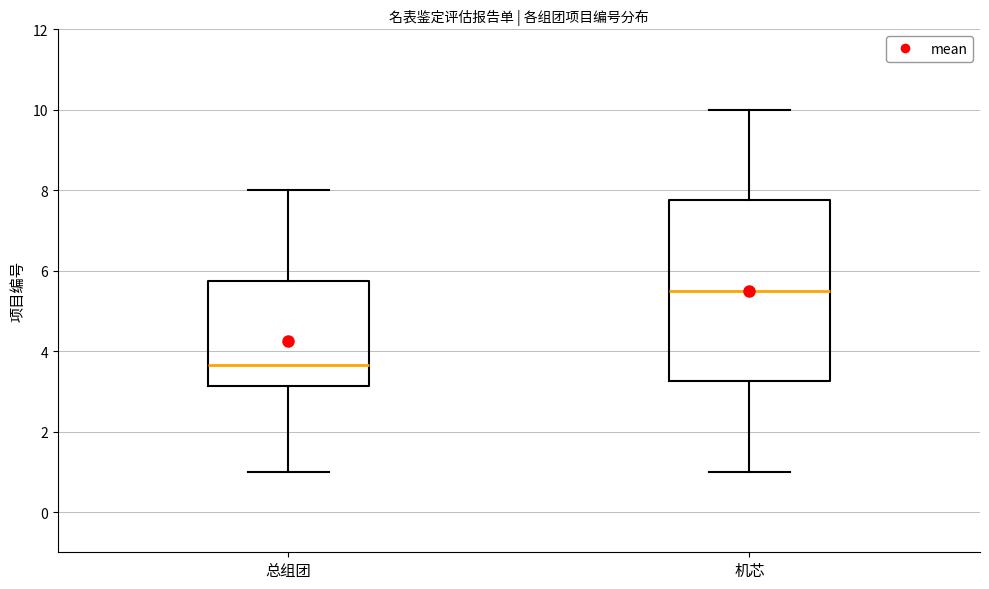

Reading left to right, transcribe this box plot: for each box, give where its median line is, the range the box spans, and where its two whiskers end, as read against the y-axis. The values are not printed on the chart, so give them approximately, as read against the axis.

总组团: median 3.6, box 3.2 to 5.8, whiskers 1.0 to 8.0
机芯: median 5.6, box 3.2 to 7.8, whiskers 1.0 to 10.0